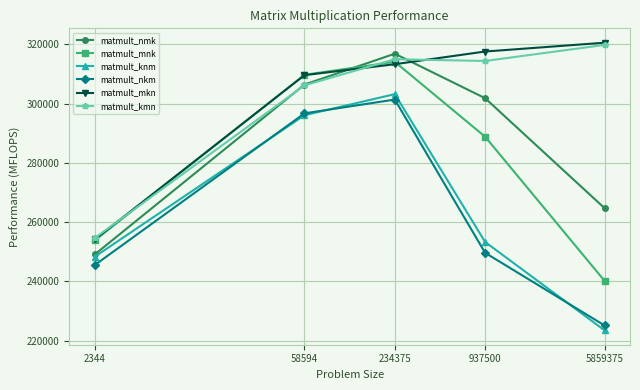

What is the average value of the matmult_nkm series?

263682